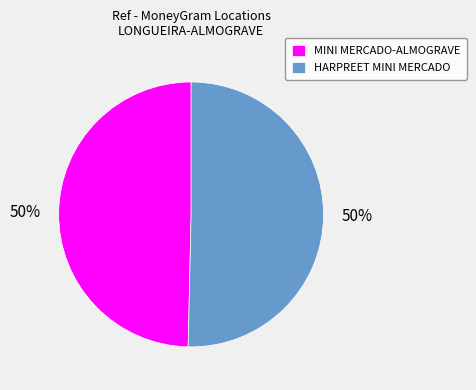

What percentage is the HARPREET MINI MERCADO slice, to the nearest percent?

50%